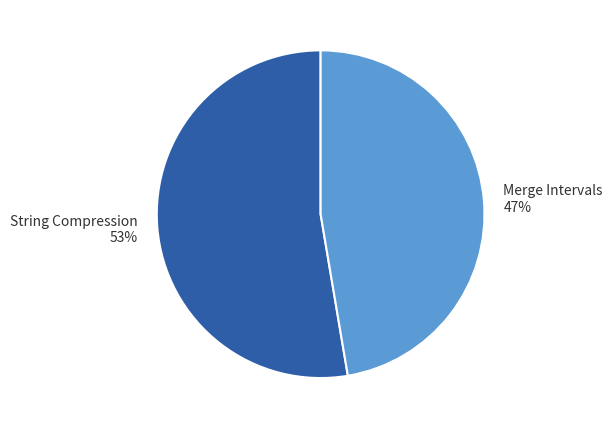

Does String Compression account for over 50% of the chart?

Yes